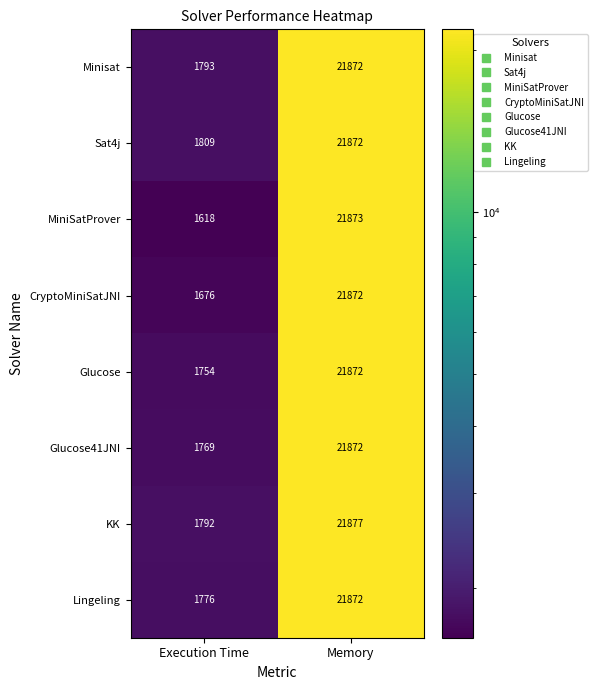

Where is Lingeling nearest to the value 11824?

Execution Time